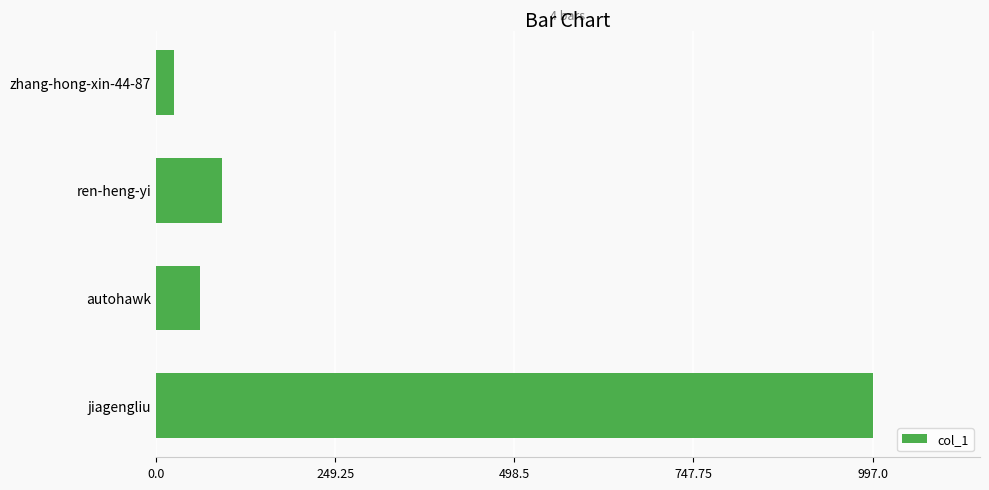

The chart shows a value of 61 at autohawk. True or false?

True